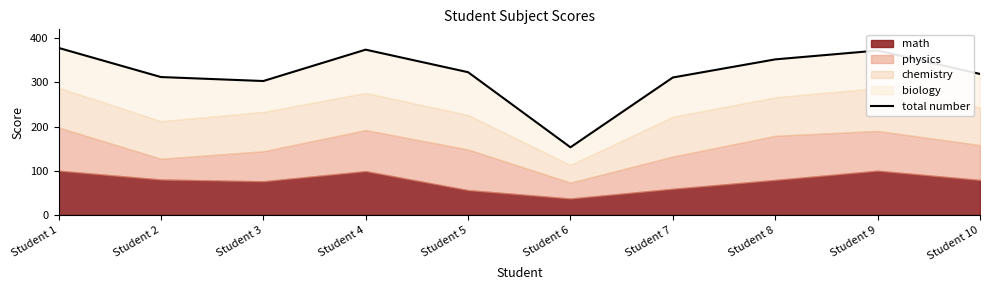

Where is the data nearest to the value 265?

Student 3